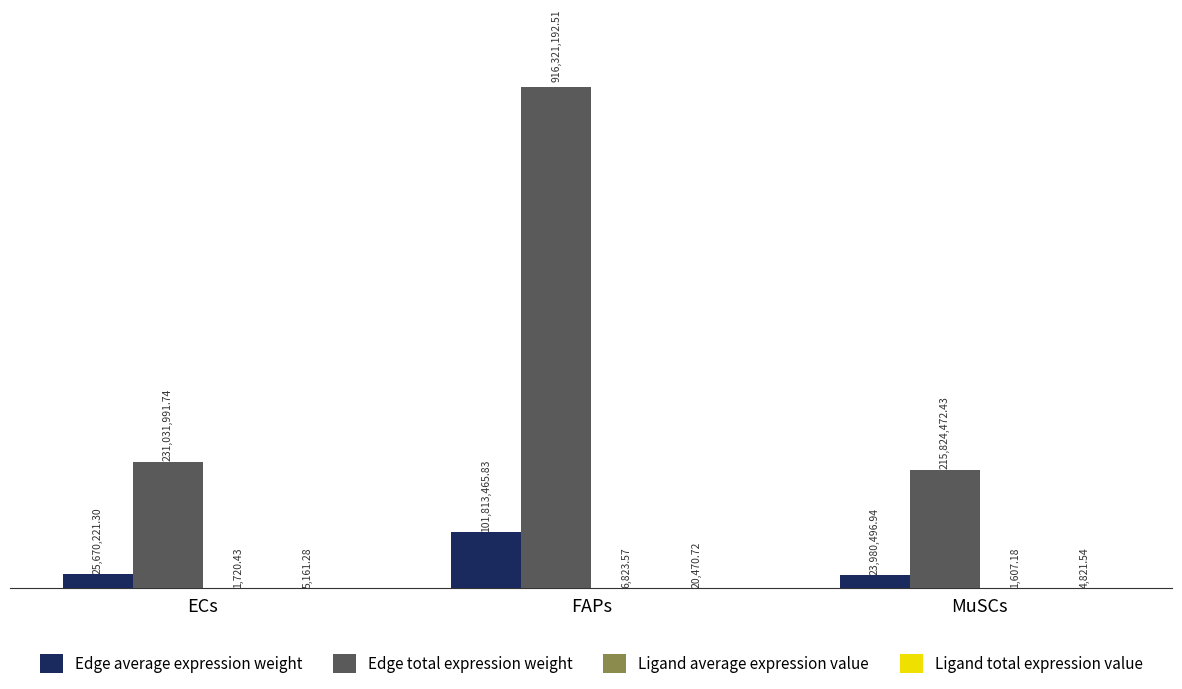

How many data points in Edge total expression weight are above 231031991?

2